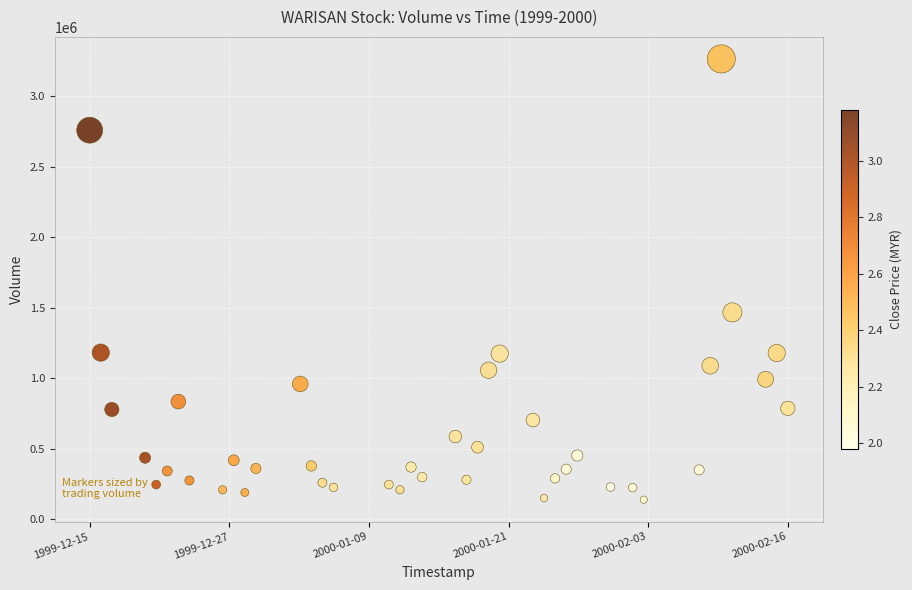

What Y value in the scatter plot is closest to 1701500?

1467000